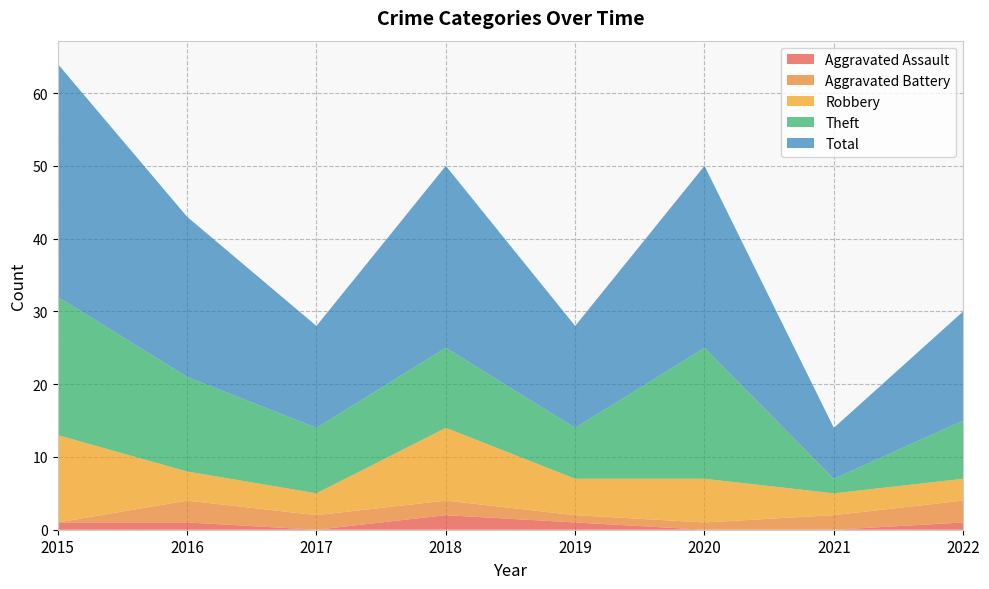

Reading left to right, what are all the values shown in this chart?

Aggravated Assault: 1	1	0	2	1	0	0	1
Aggravated Battery: 0	3	2	2	1	1	2	3
Robbery: 12	4	3	10	5	6	3	3
Theft: 19	13	9	11	7	18	2	8
Total: 32	22	14	25	14	25	7	15